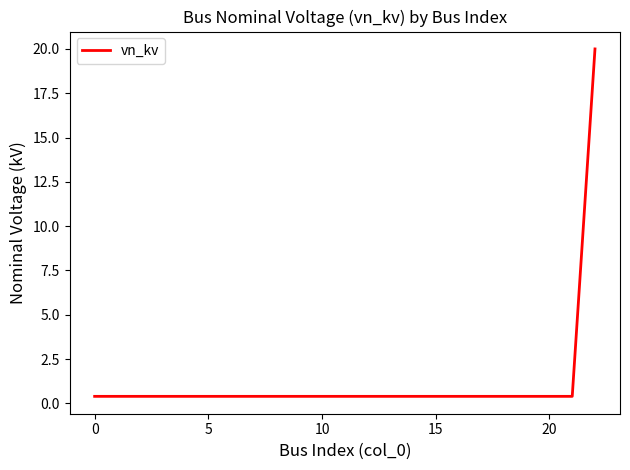

What is the difference between the maximum and minimum values?

19.6